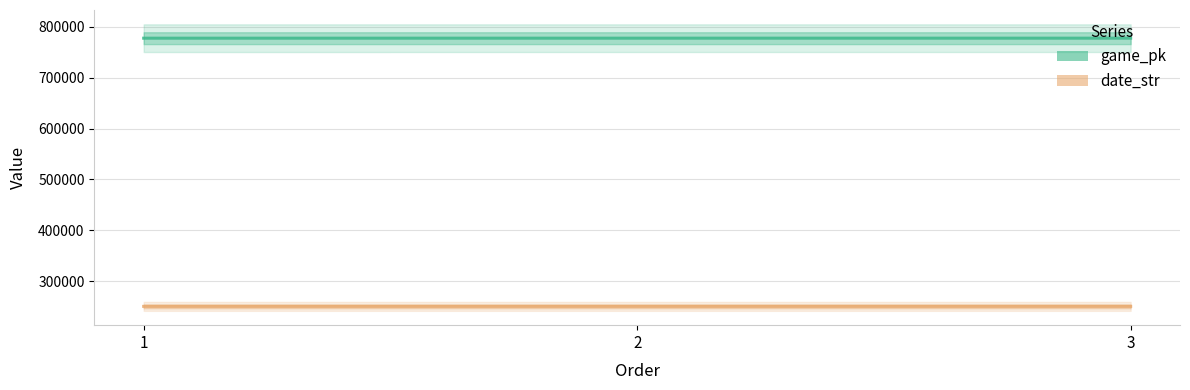

Reading right to left, what are all the values shown in this chart?

game_pk: 777575	777568	777554
date_str: 250609	250610	250611